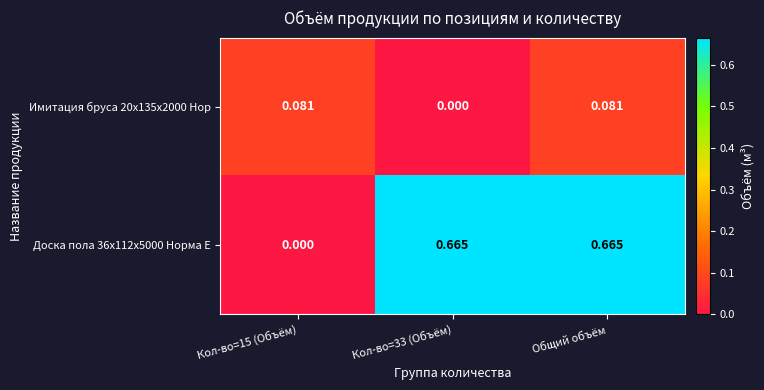

Count the number of data series in this chart.

2